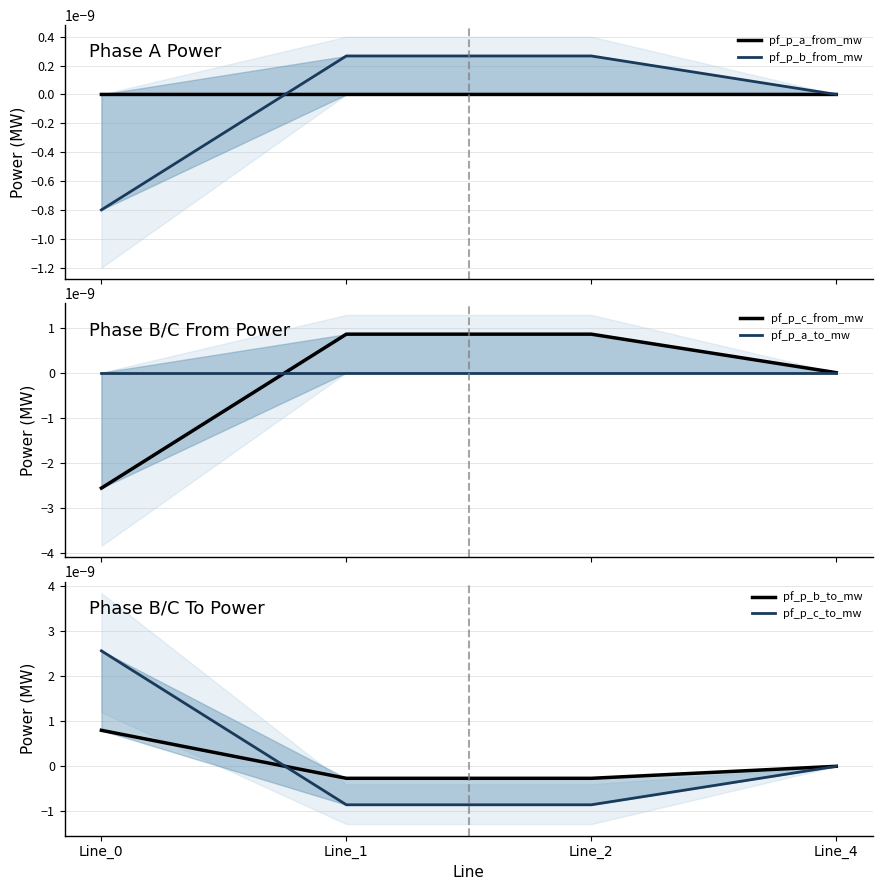

How many values in the pf_p_a_to_mw series are below 0?

1